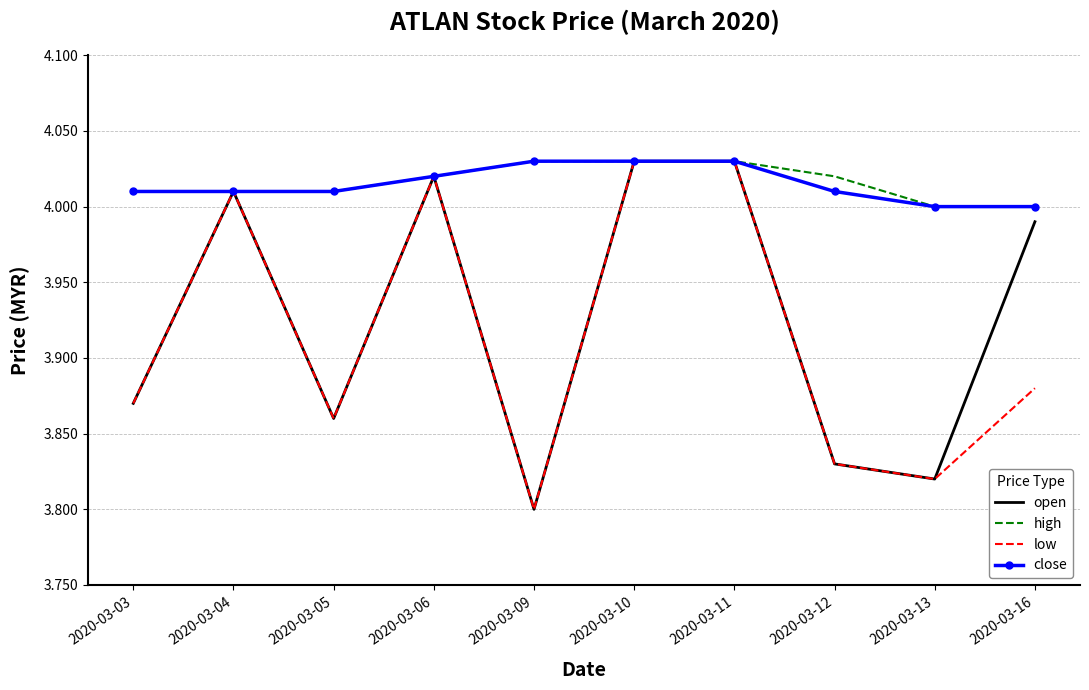

Is the value of open at 2020-03-03 greater than the value of low at 2020-03-09?

Yes